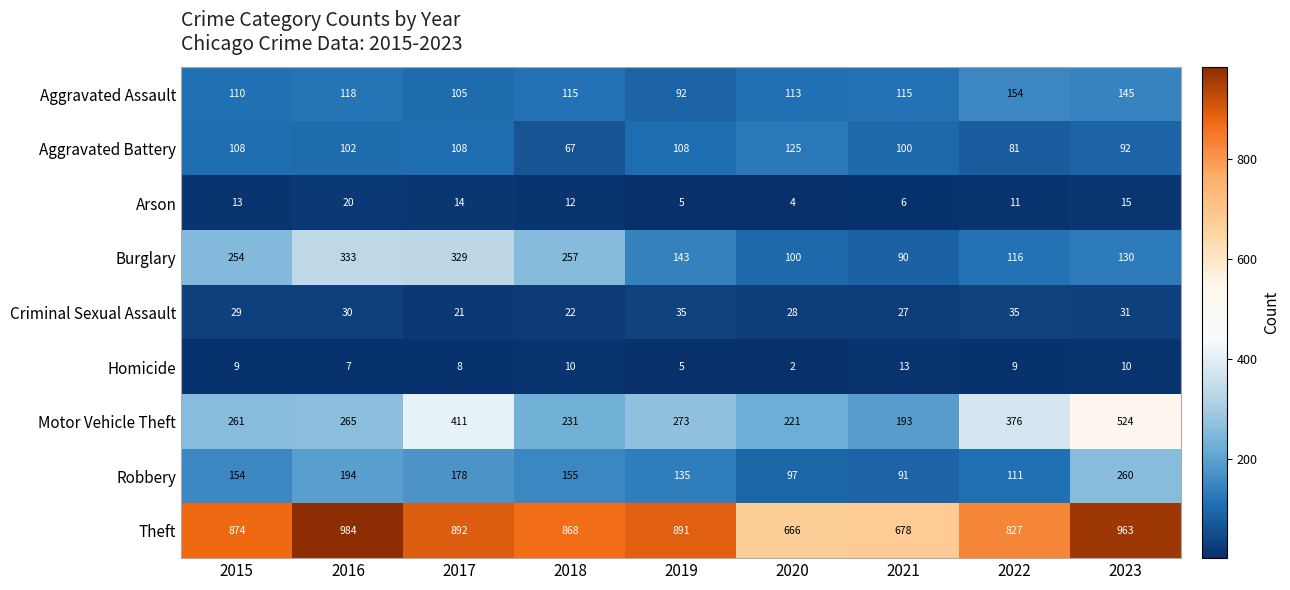

What is the difference between the highest and lowest values at 2017?

884